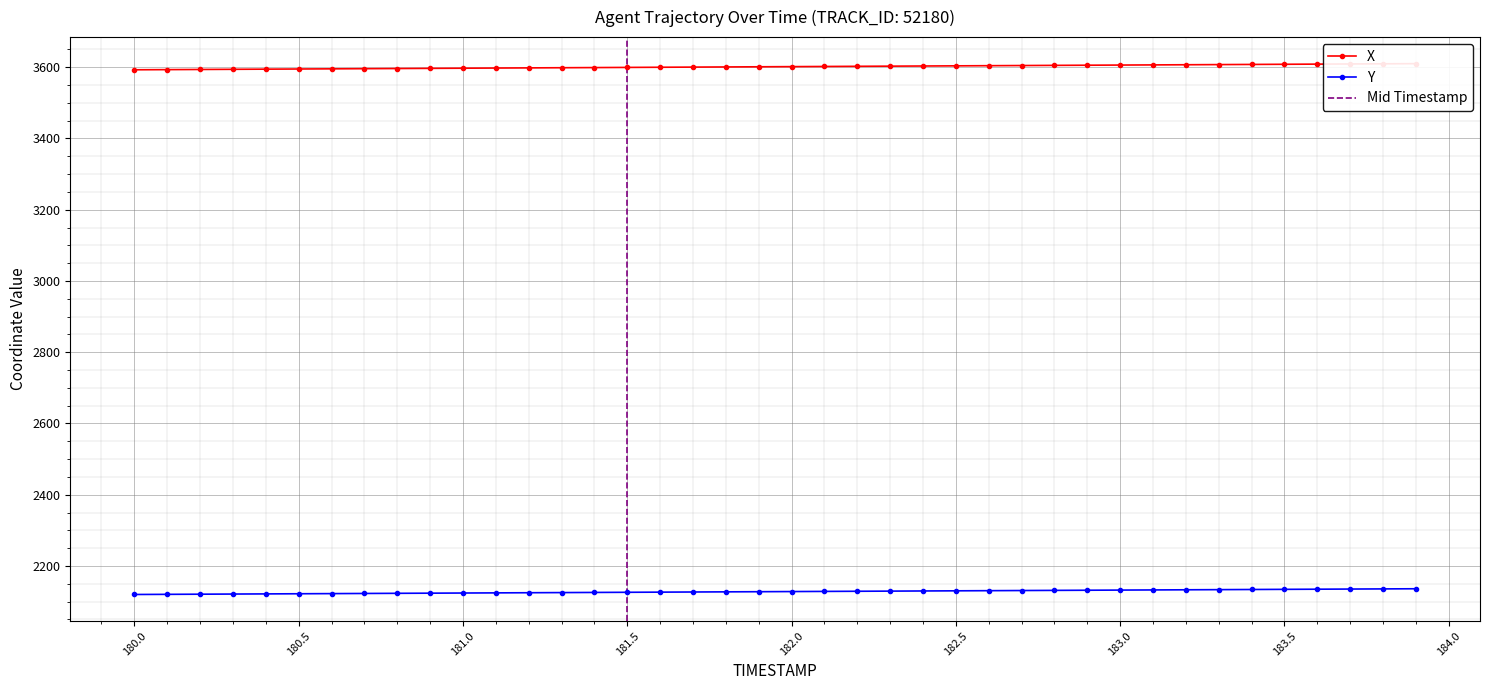

True or false: X and Y intersect in this chart.

False